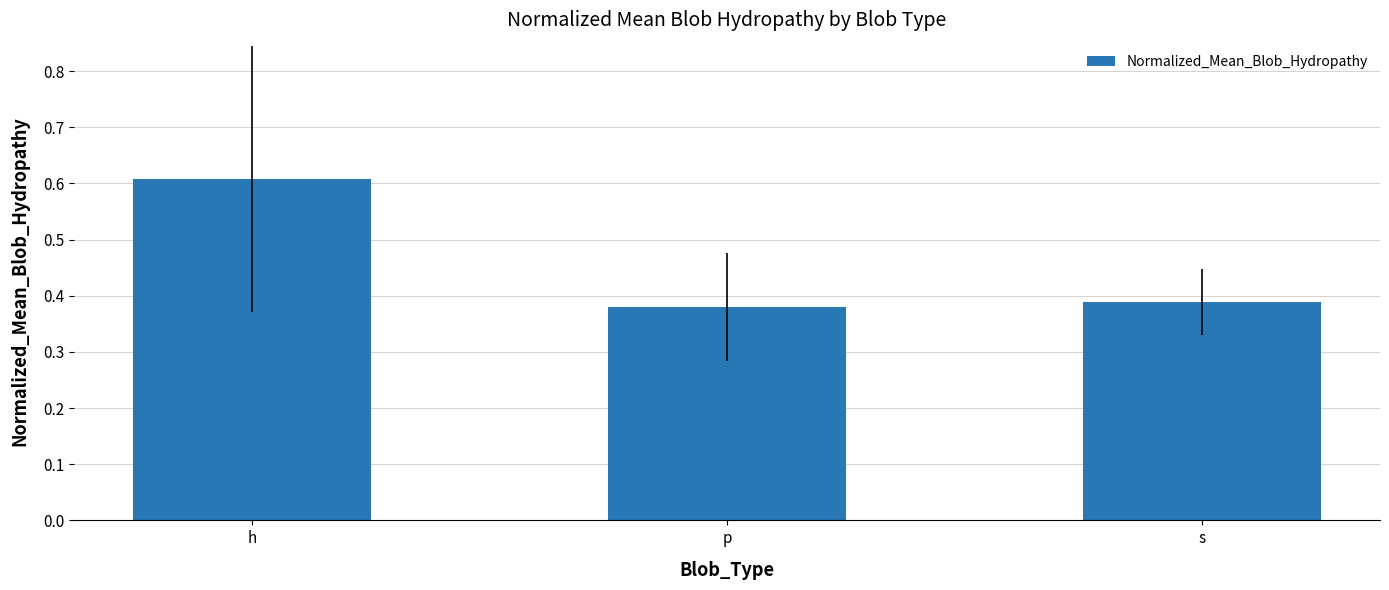

List the labels in order of value, smallest first.

p, s, h